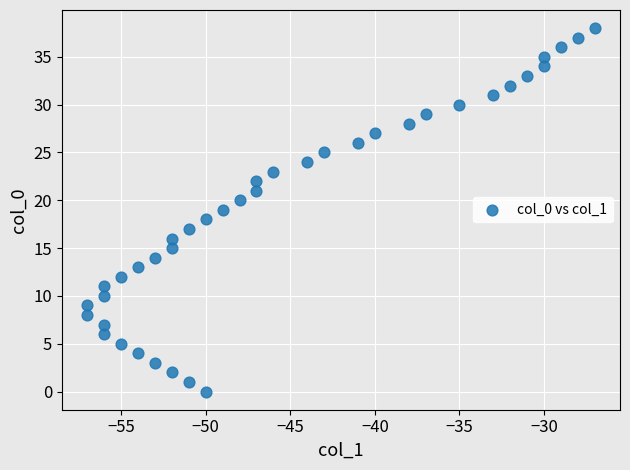

What is the range of X values (max minus min)?

30